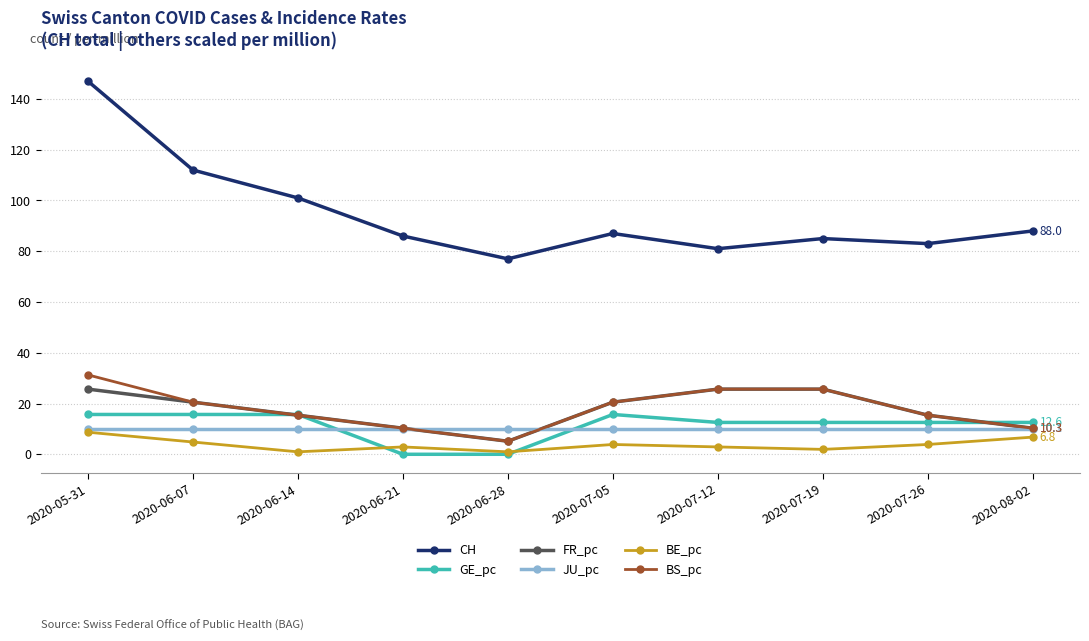

What is the minimum value for FR_pc?

5.1